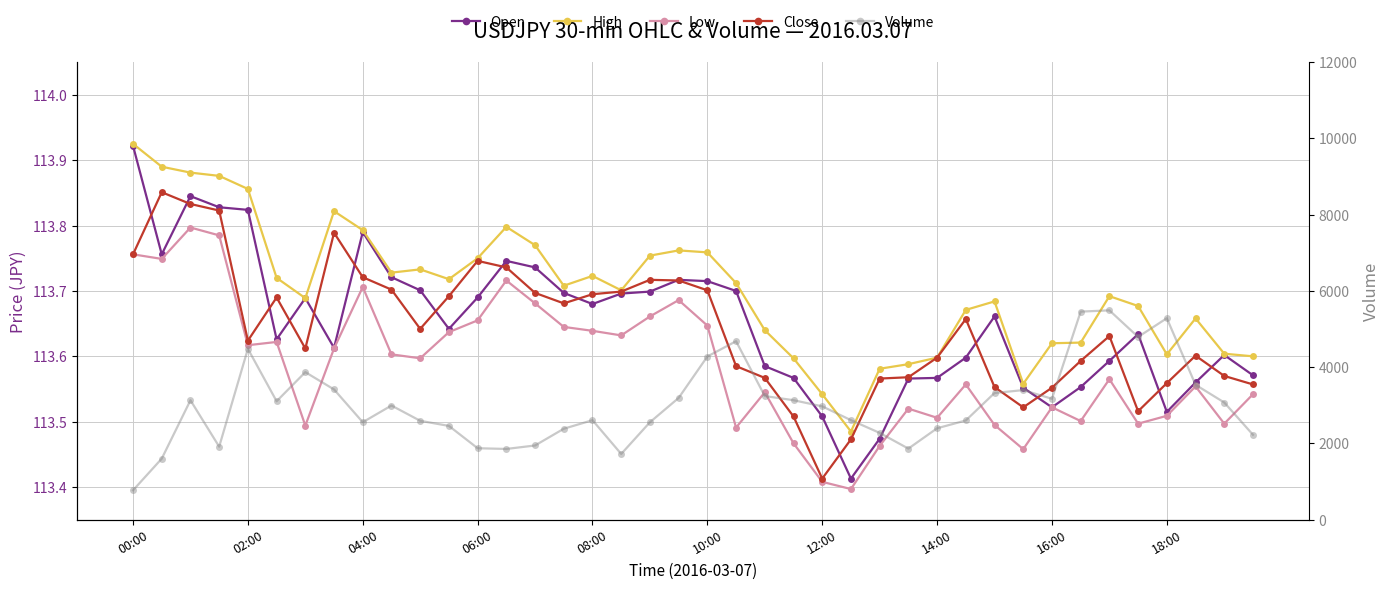

What are all the series names shown in the legend?

Open, High, Low, Close, Volume